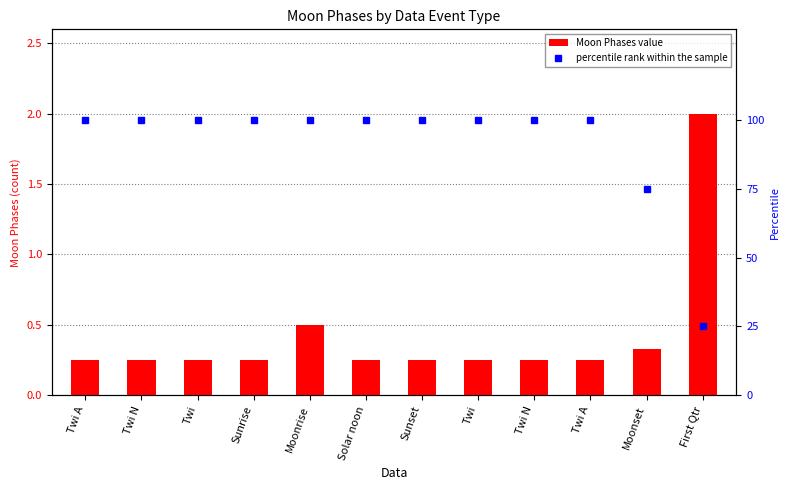

What is the difference between the percentile rank within the sample values at First Qtr and Twi?

75.0